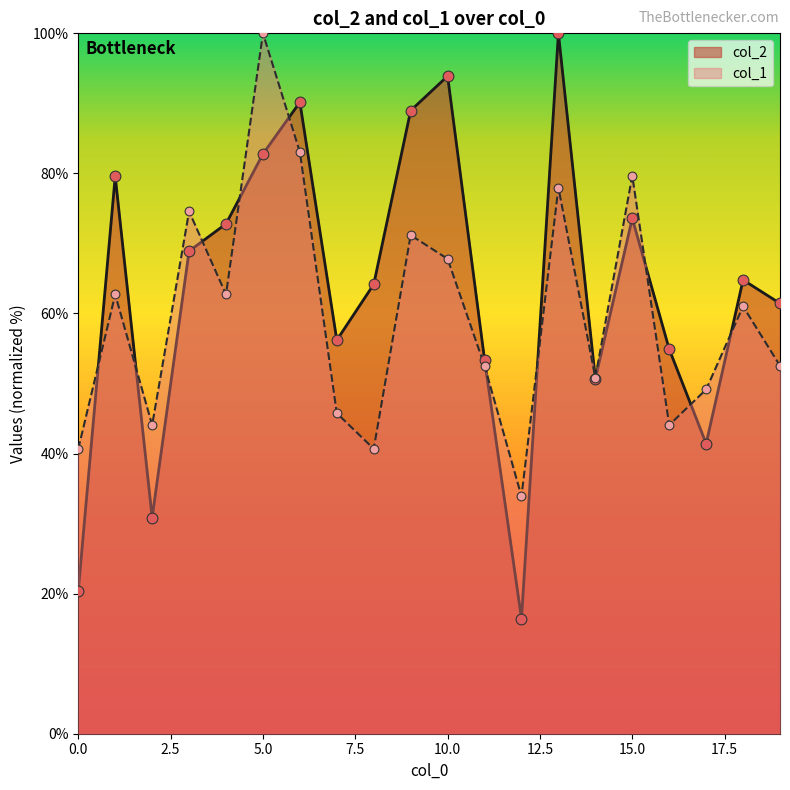

Which series reaches the maximum Y coordinate?

col_2